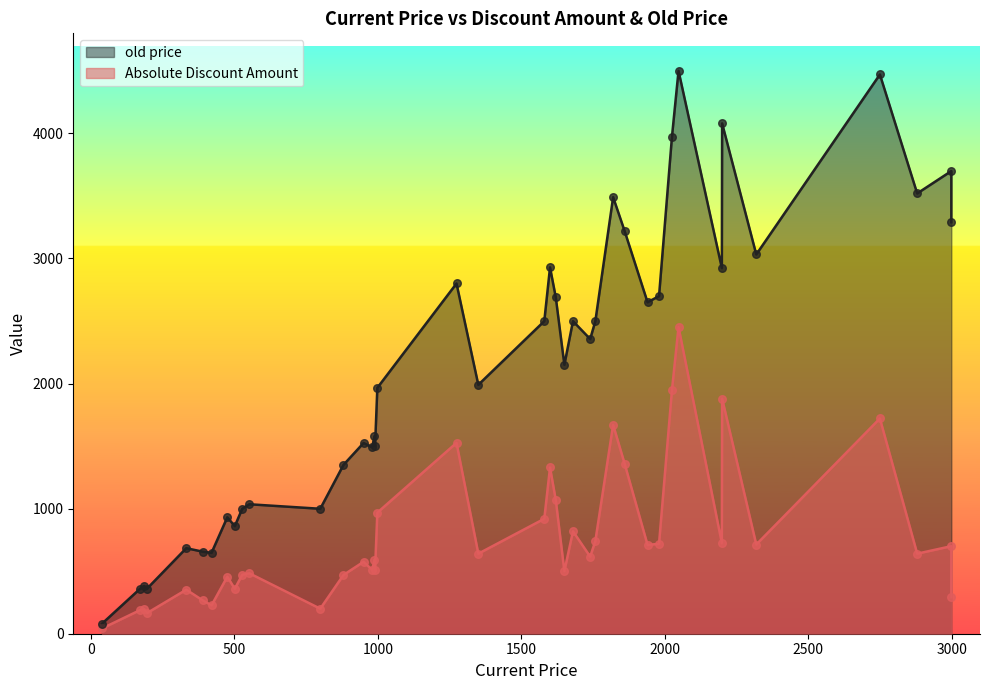

What is the total value across all series at 950?

2100